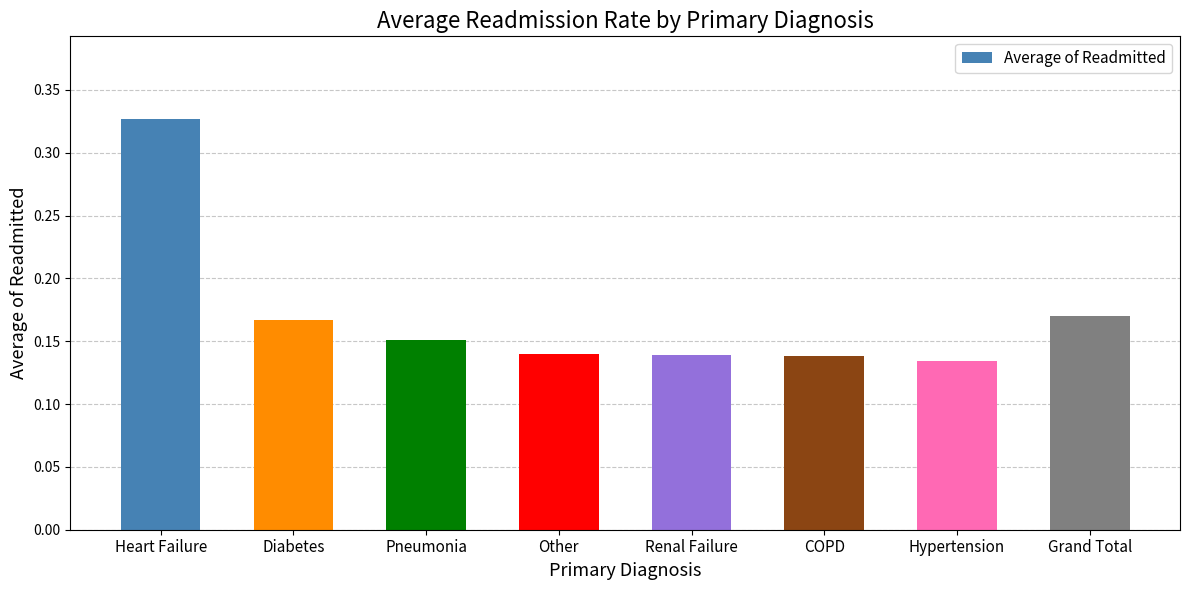

Which has a higher value, Grand Total or Heart Failure?

Heart Failure